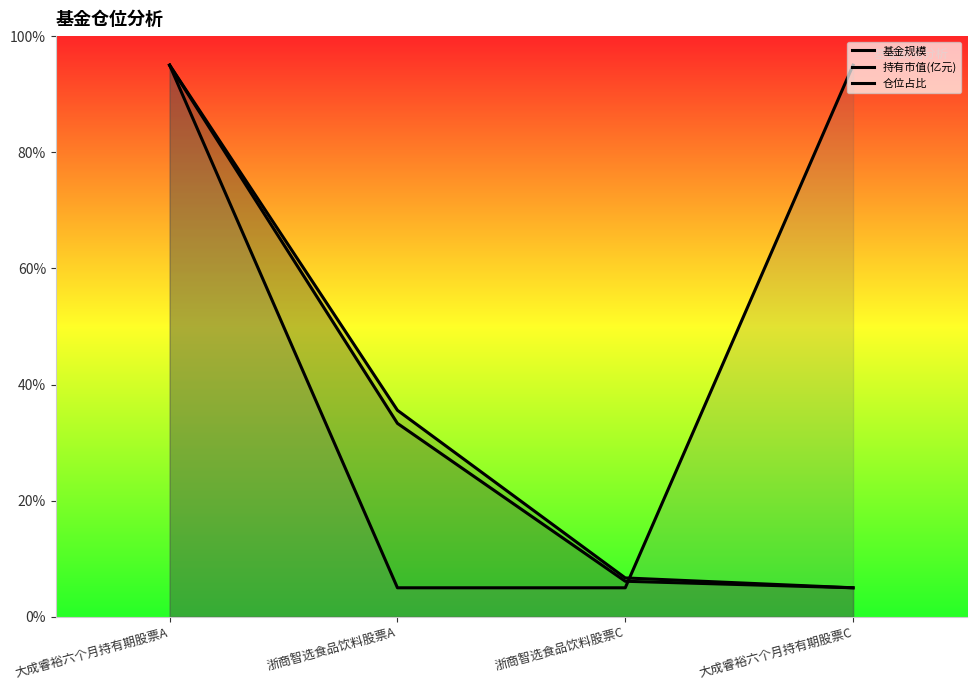

True or false: 基金规模 and 持有市值(亿元) intersect in this chart.

False